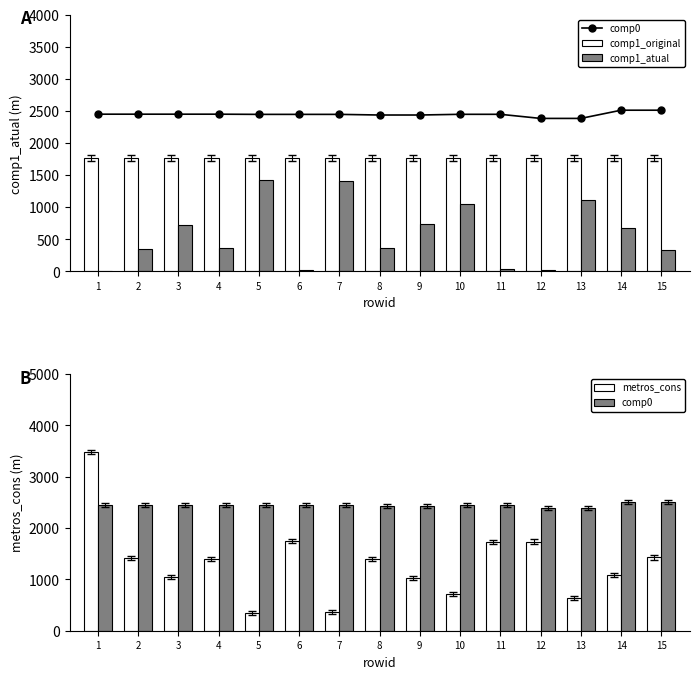

Which series has the largest total across all categories?

comp0